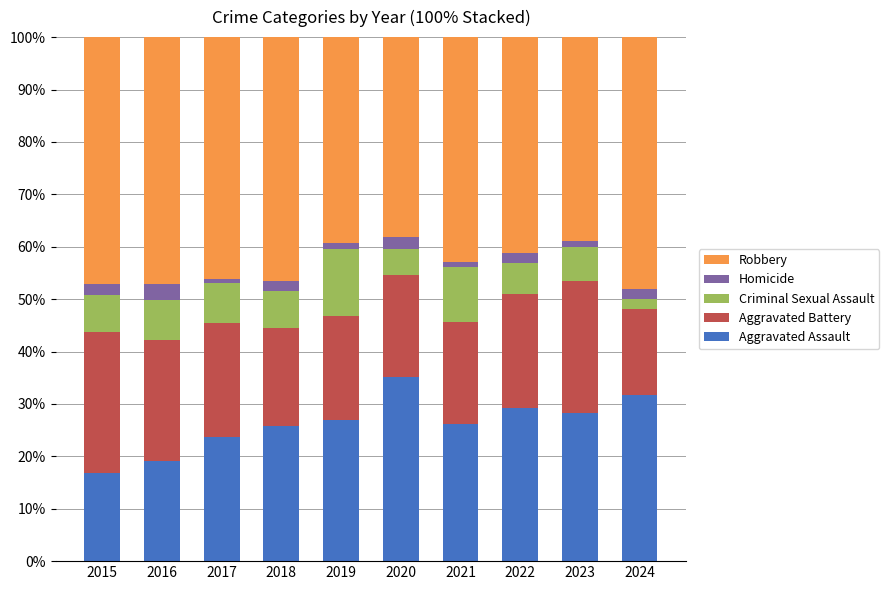

At which label does Aggravated Assault reach its minimum?

2015